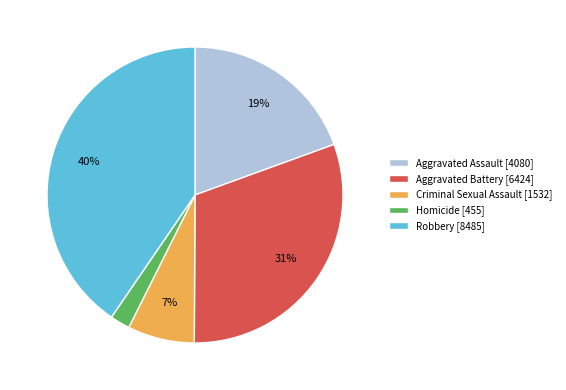

Which slice is the smallest?

Homicide